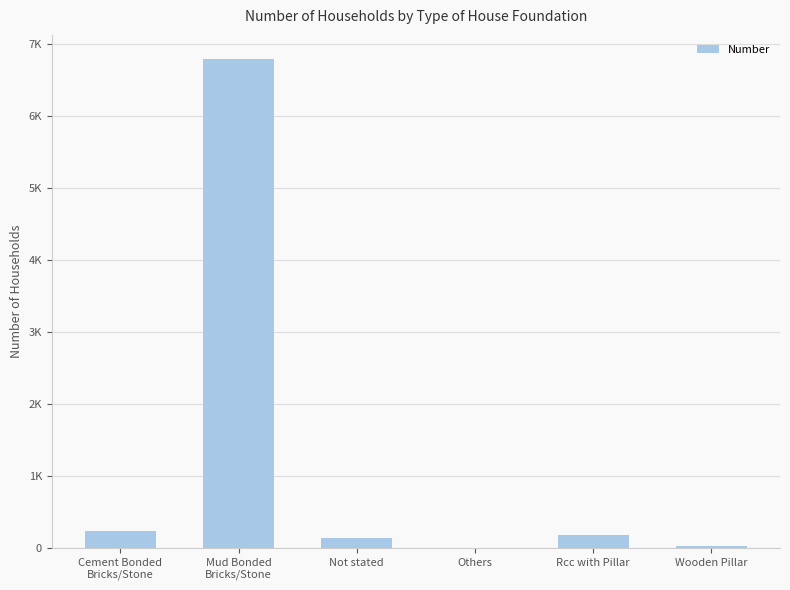

At which label is the value closest to 3396?

Cement Bonded
Bricks/Stone